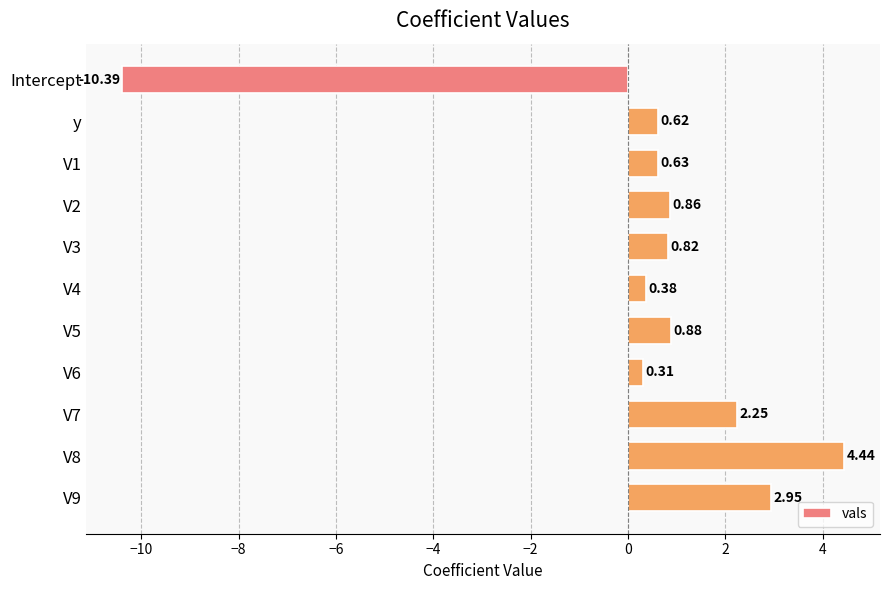

What is the sum of all values?

3.7